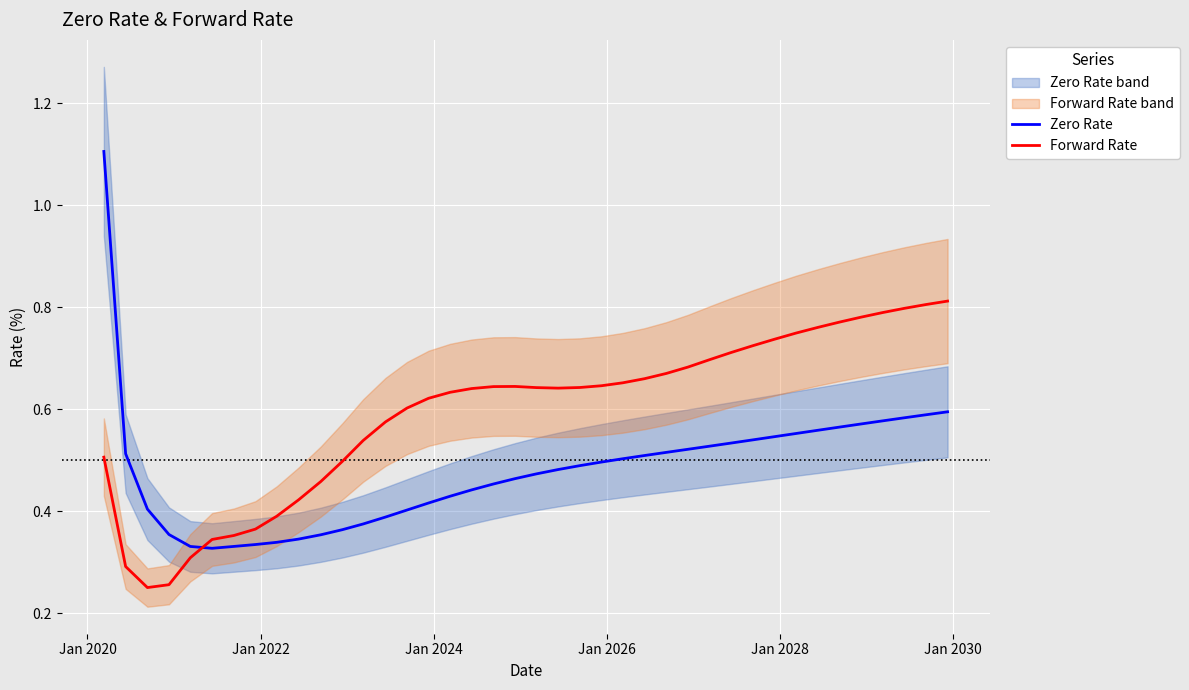

How many lines are shown in the chart?

2